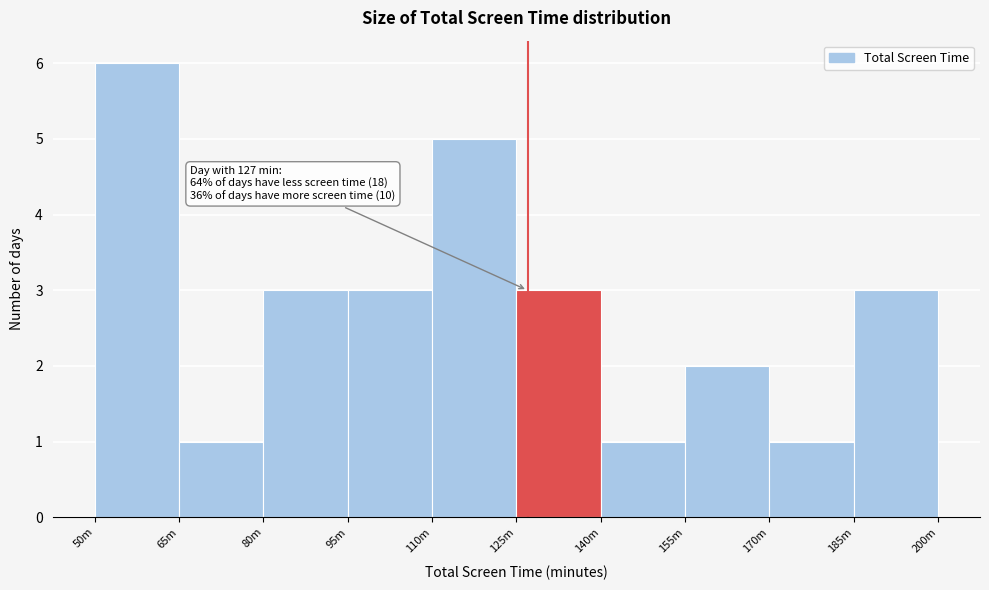

Reading right to left, list all the values displayed in this chart.

185m=3	170m=1	155m=2	140m=1	125m=3	110m=5	95m=3	80m=3	65m=1	50m=6